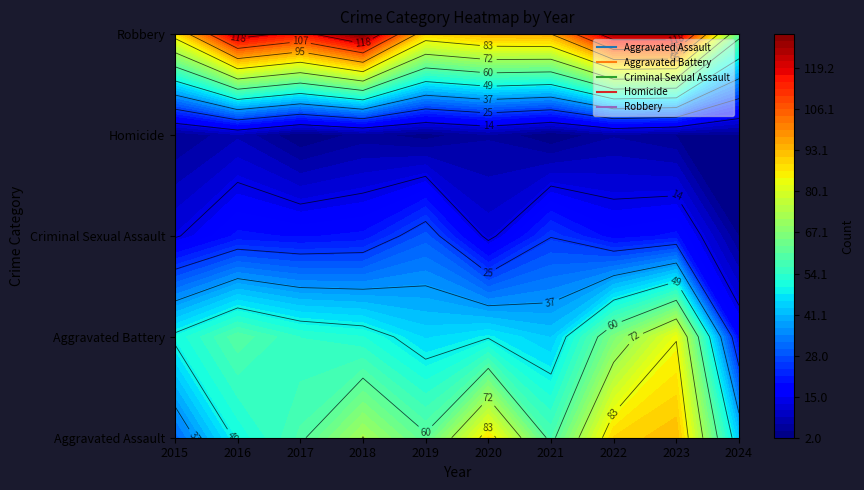

What is the maximum value for Robbery?

130